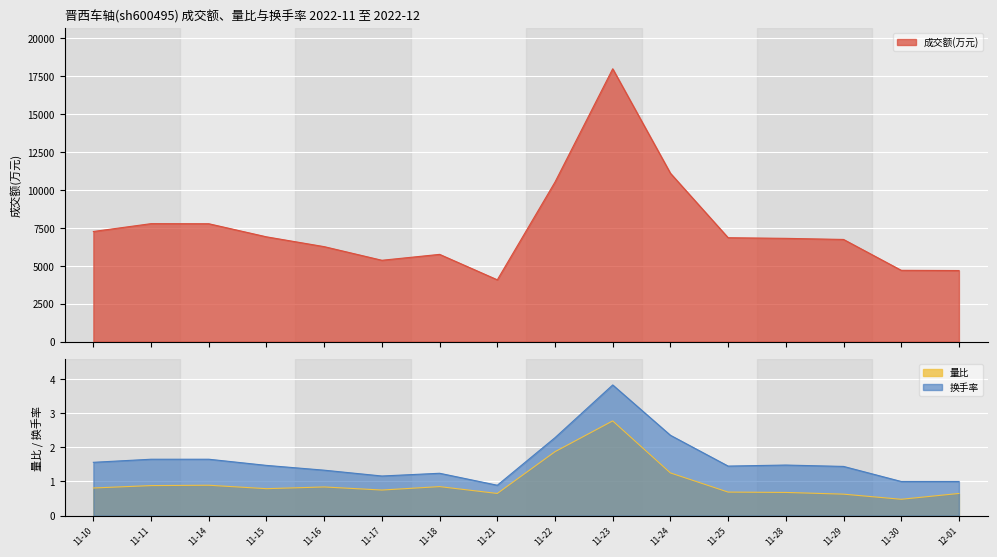

True or false: 换手率 has a value of 2.2 at 11-25.

False